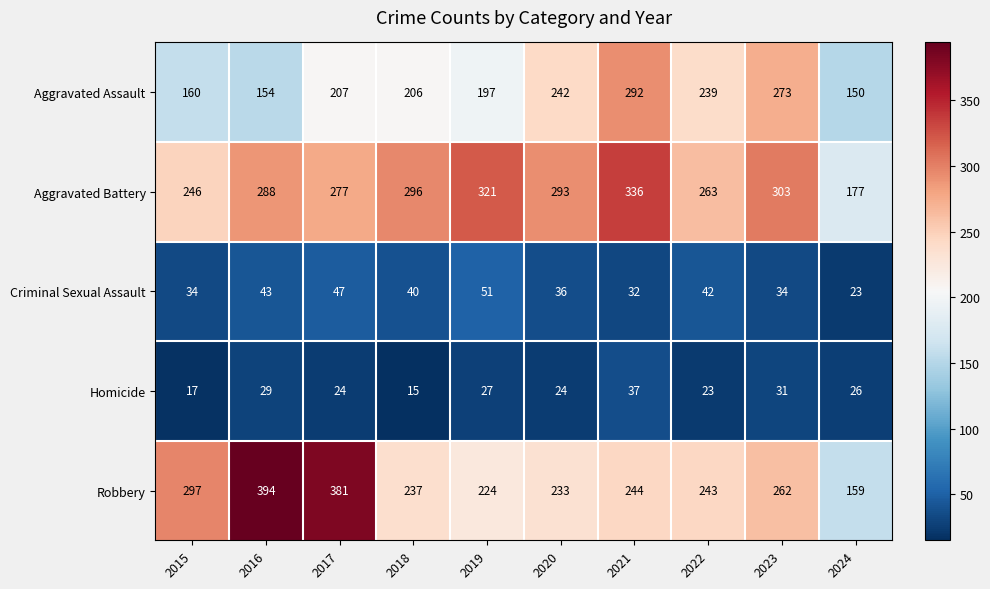

Count the number of data series in this chart.

5